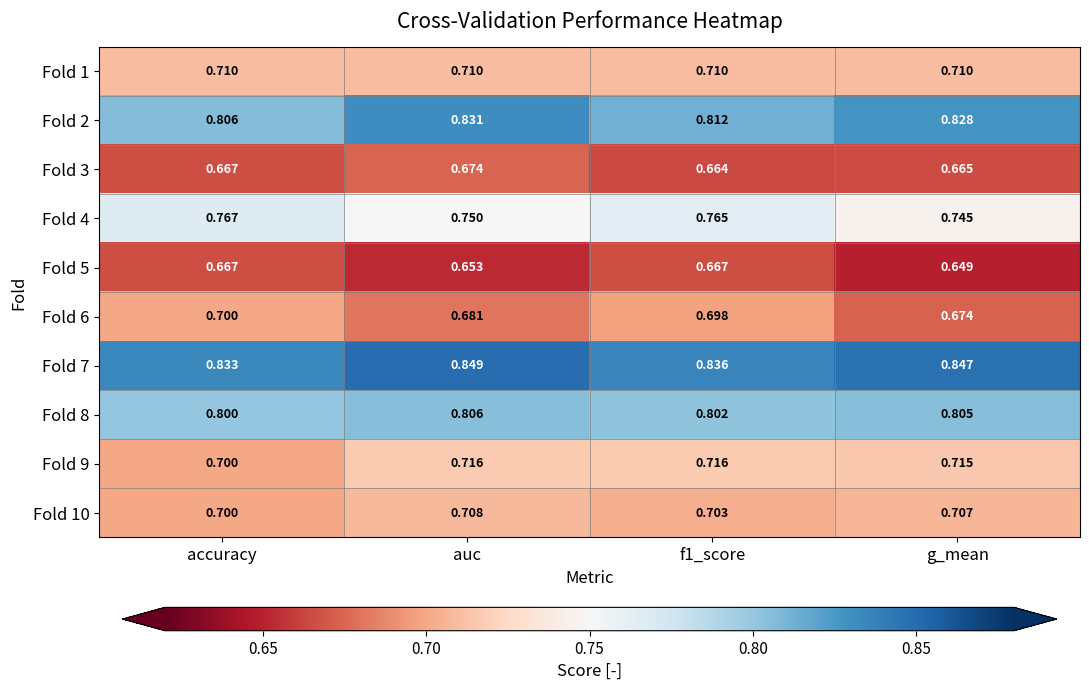

Rank the series at auc from lowest to highest value.

Fold 5, Fold 3, Fold 6, Fold 10, Fold 1, Fold 9, Fold 4, Fold 8, Fold 2, Fold 7